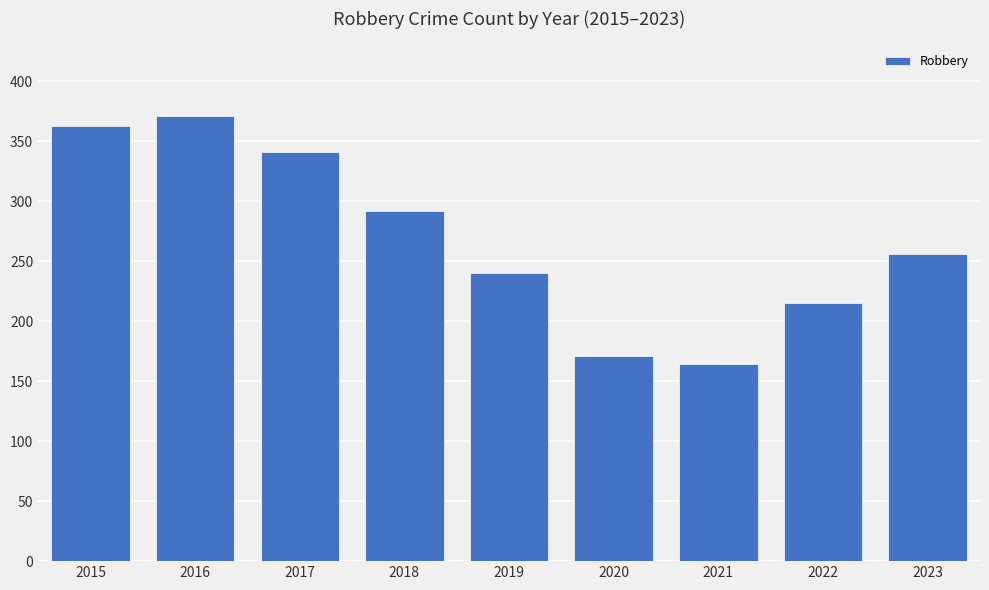

Read the value at 2017, to the nearest 50.

350